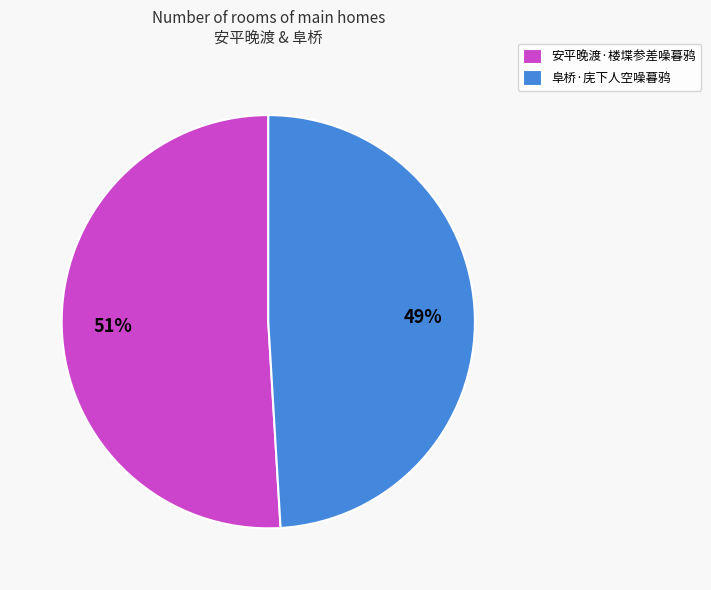

The 安平晚渡·楼堞参差噪暮鸦 slice represents 38% of the pie. True or false?

False